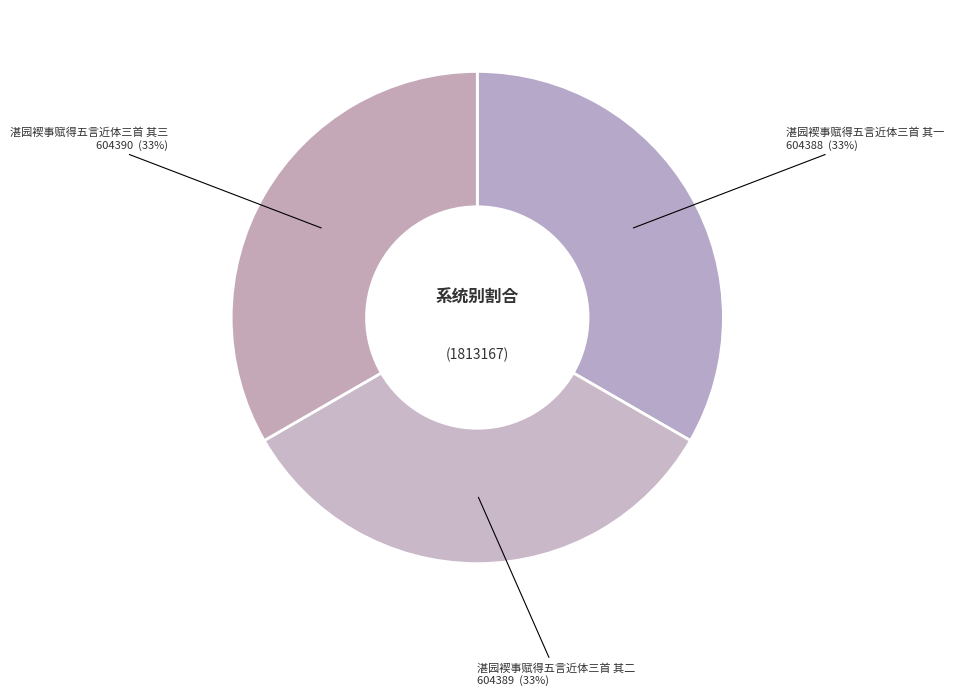

Do 湛园褉事赋得五言近体三首 其一 and 湛园褉事赋得五言近体三首 其三 together represent more than half of the pie?

Yes